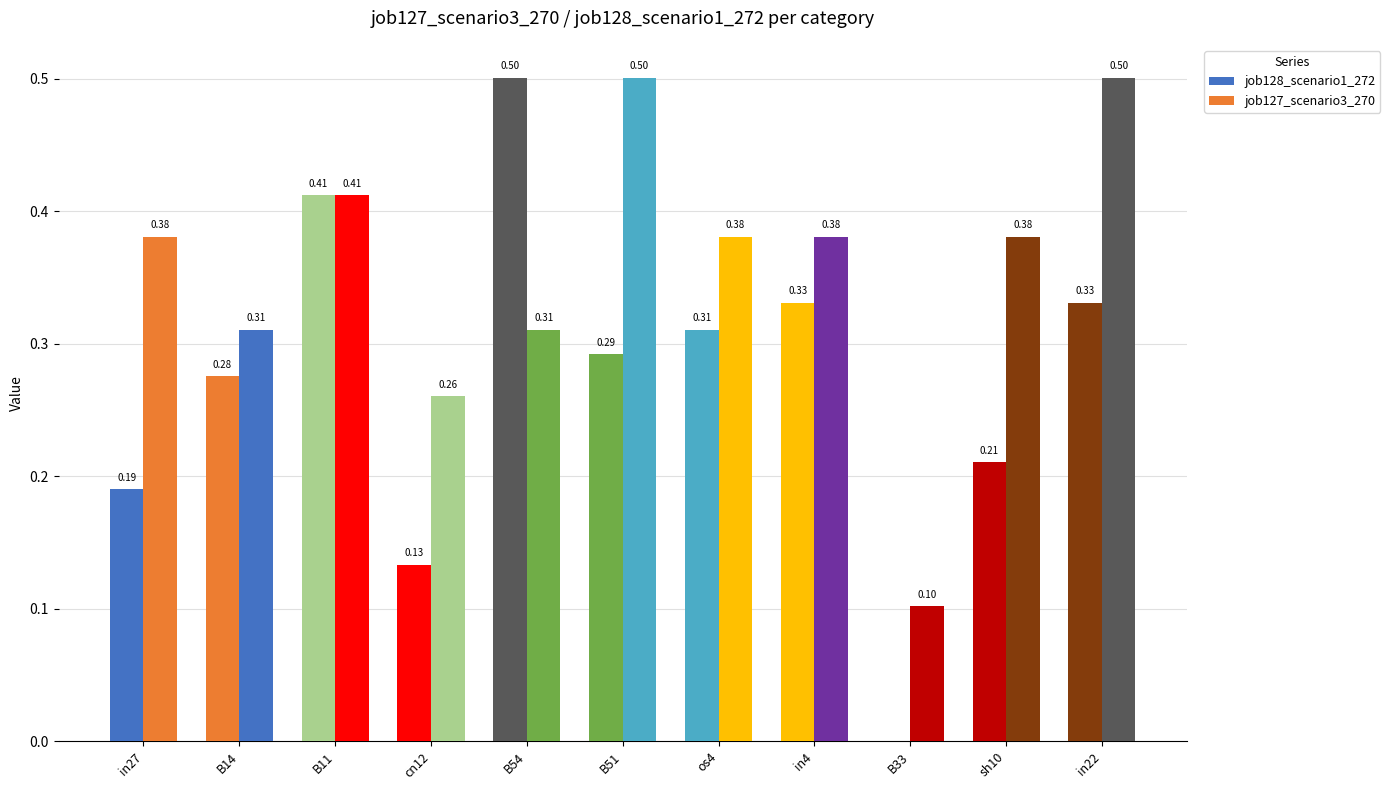

How many values in the job128_scenario1_272 series exceed 0?

10